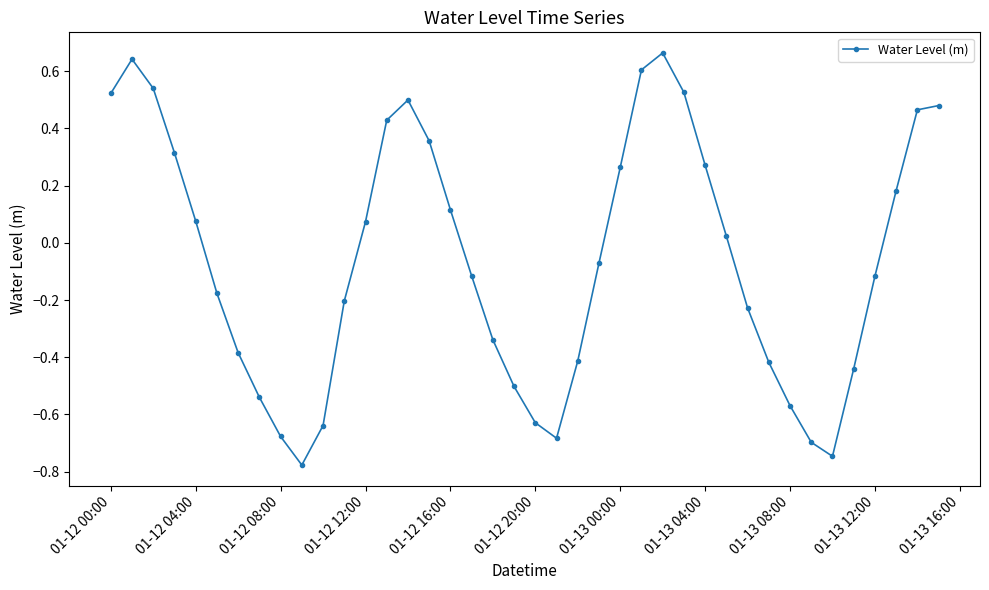

True or false: there are more than 2 points higher than both neighbors.

True